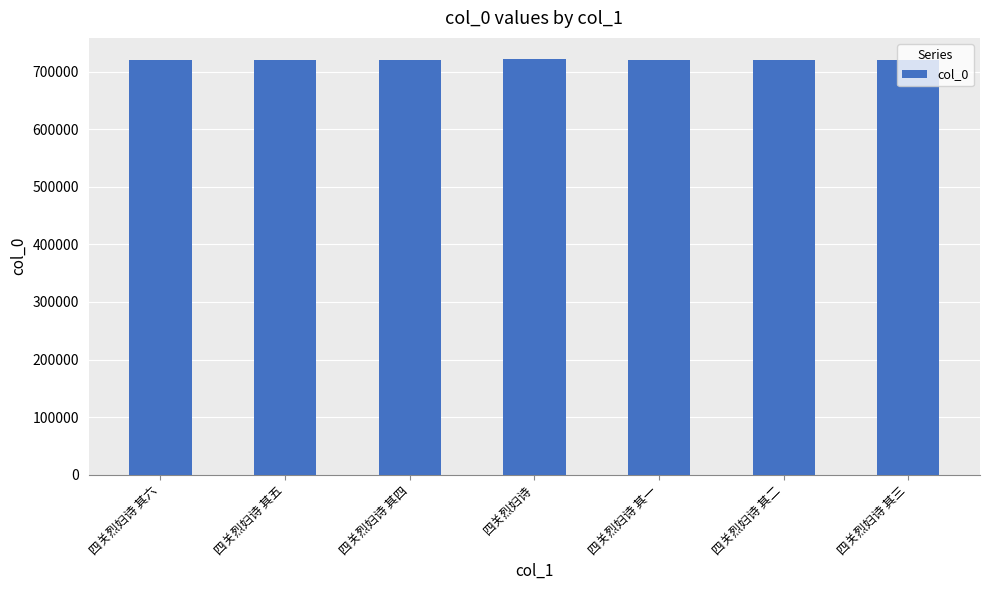

How many categories are shown in the chart?

7